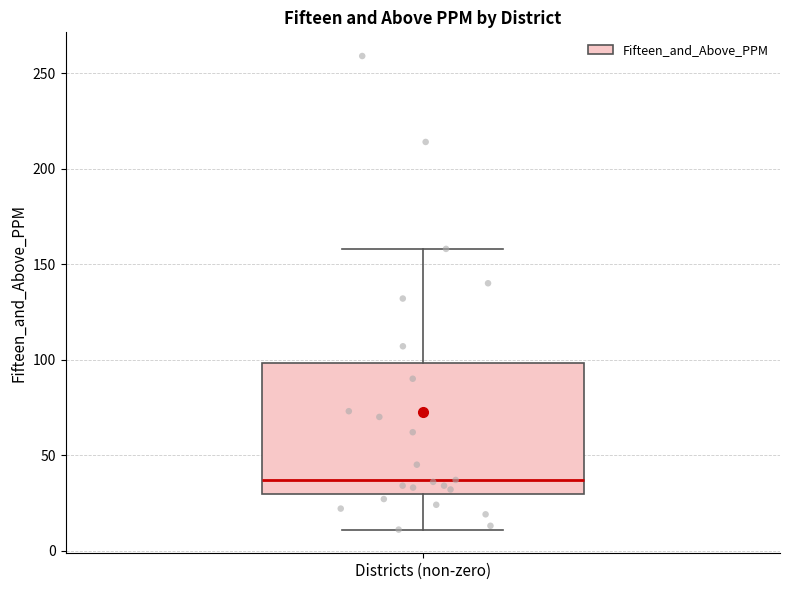

Transcribe this box plot: give where the median line is, the range the box spans, and where the two whiskers end, as read against the y-axis. The values are not printed on the chart, so give them approximately, as read against the axis.

median 35, box 30 to 100, whiskers 10 to 160